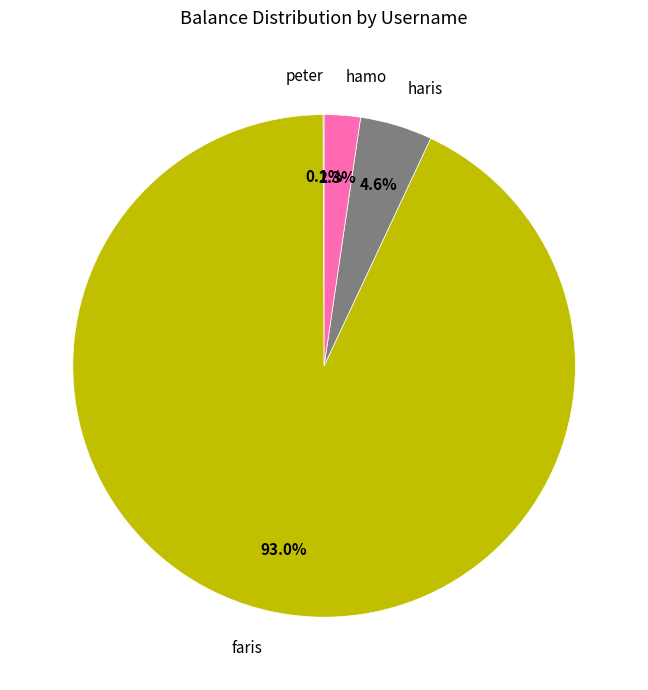

To the nearest percent, what percentage of the pie is haris?

5%